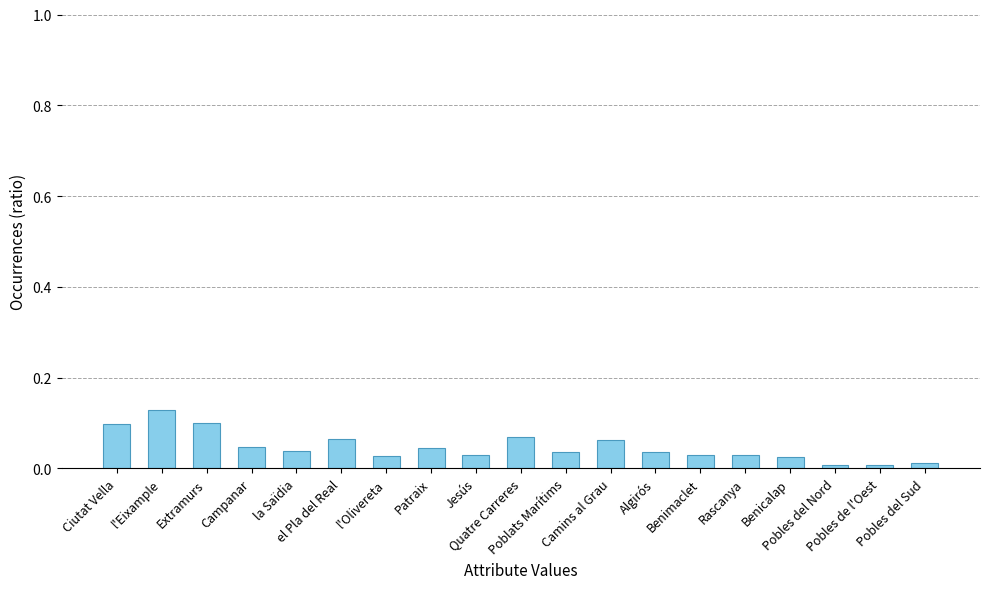

What is the sum of the values at Ciutat Vella and Poblats Marítims?

0.1